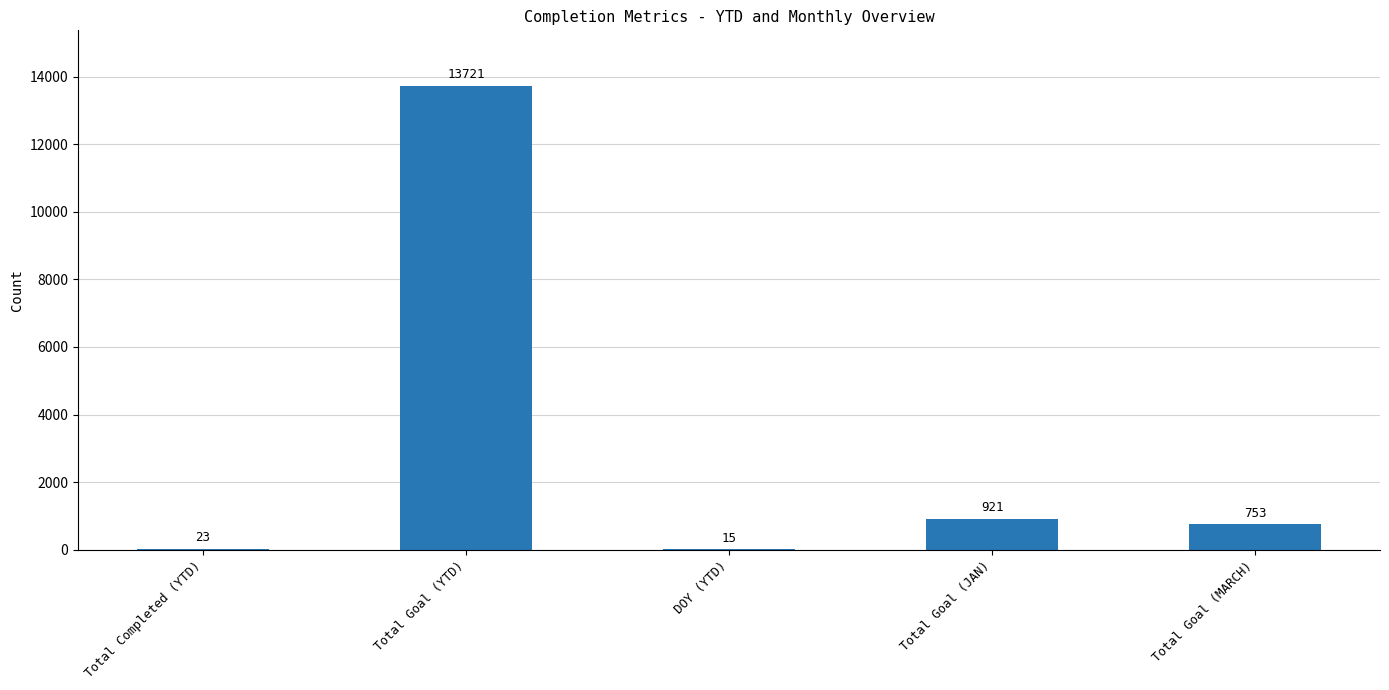

Are the bars horizontal?

No